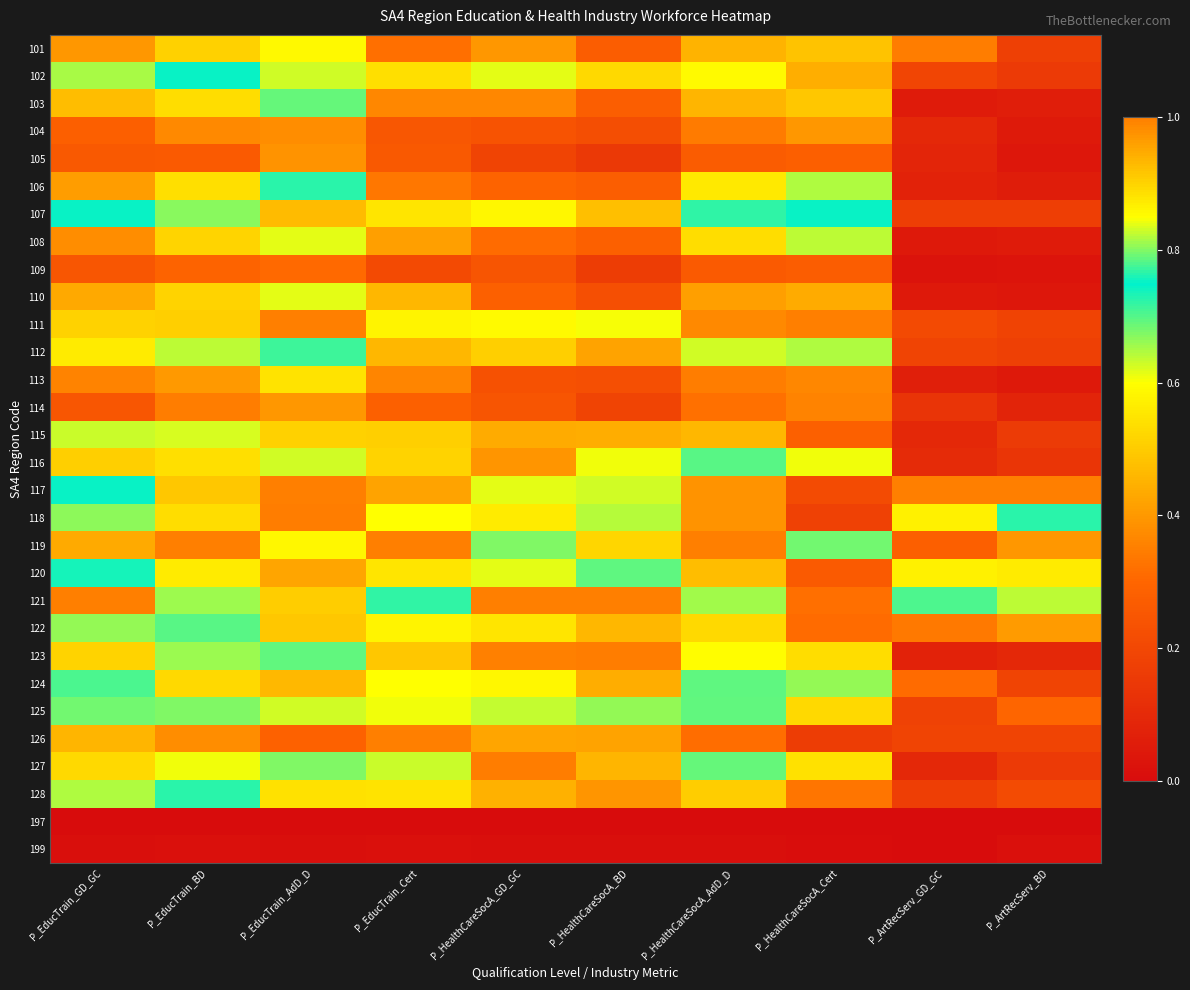

Count the number of data series in this chart.

30